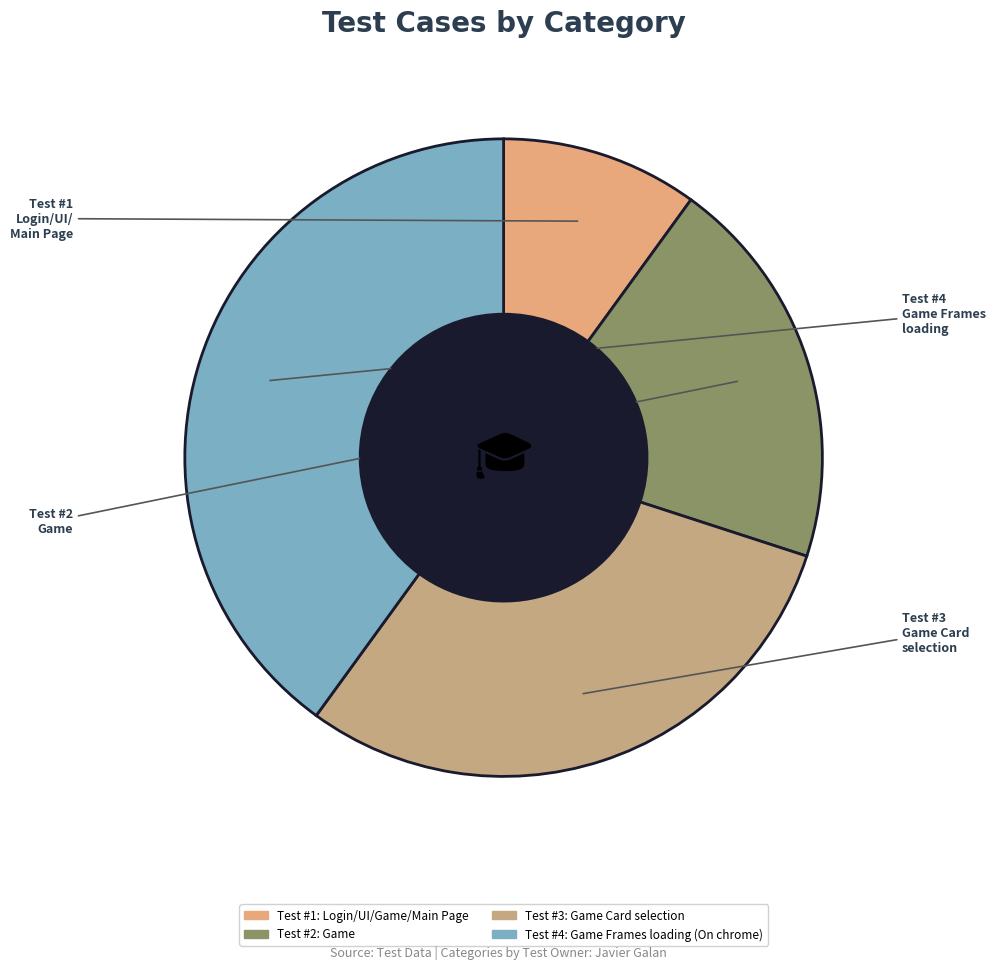

How many segments does this pie chart have?

4